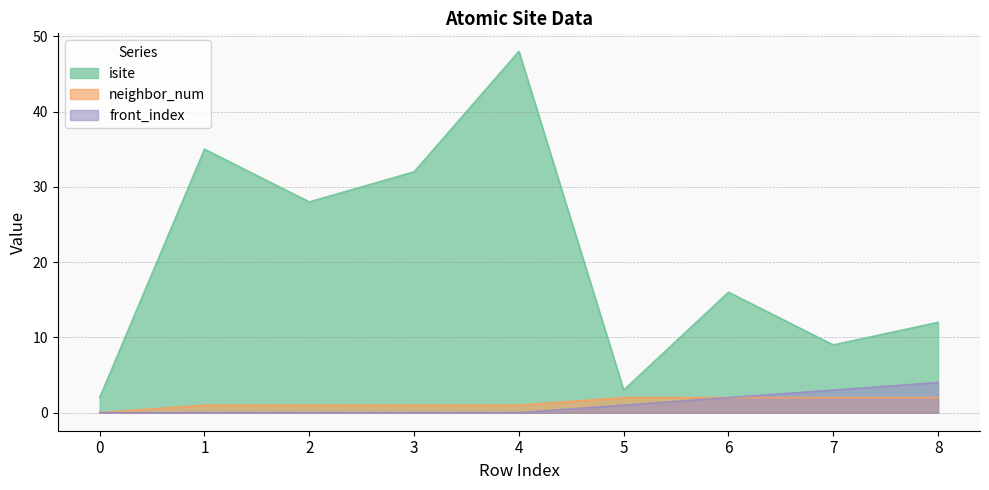

What is the spread (max minus min) of values at 8?

10